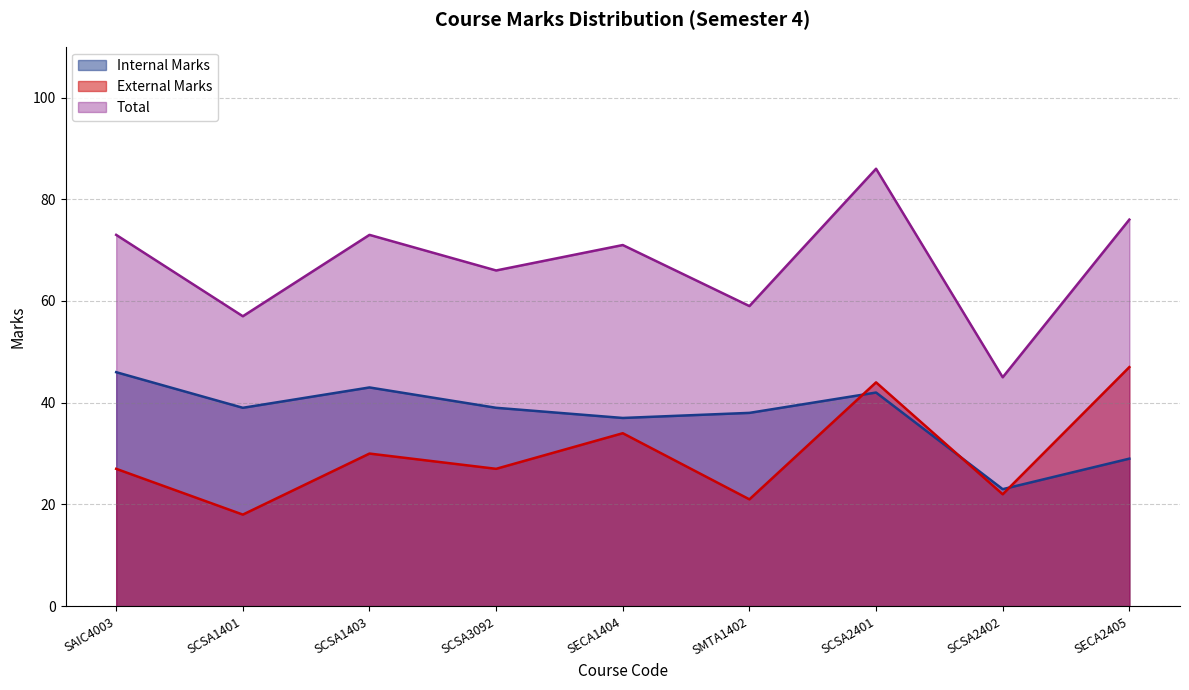

At which category is the sum across all series the highest?

SCSA2401